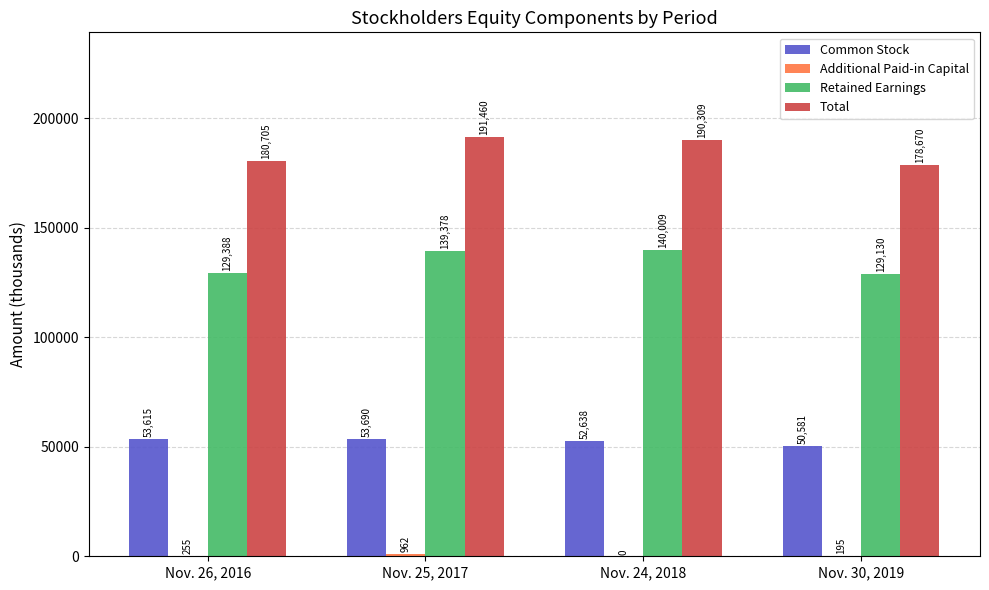

Which series has the largest total across all categories?

Total